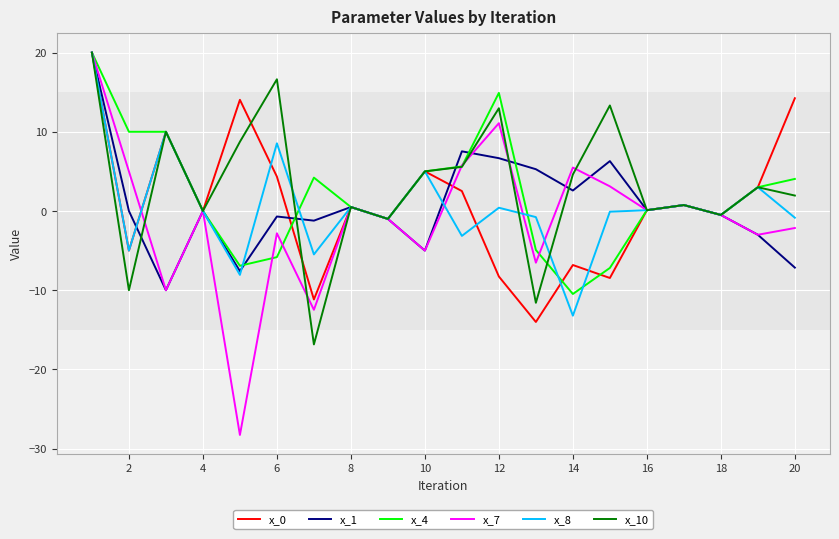

What is the minimum value shown in the chart?

-28.3